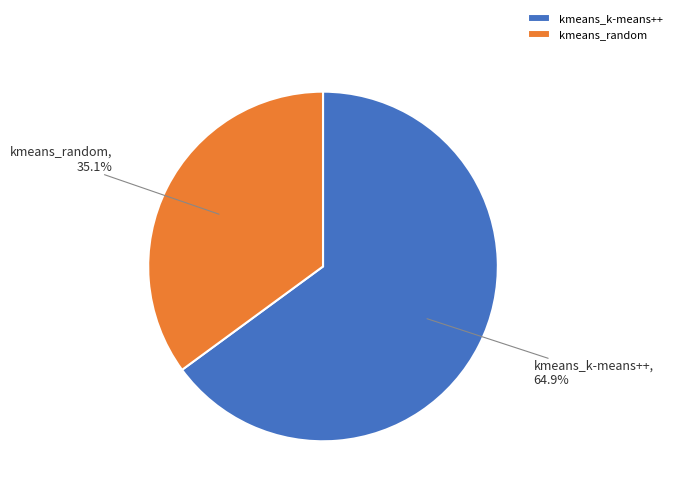

What percentage do kmeans_k-means++ and kmeans_random together represent?

100.0%